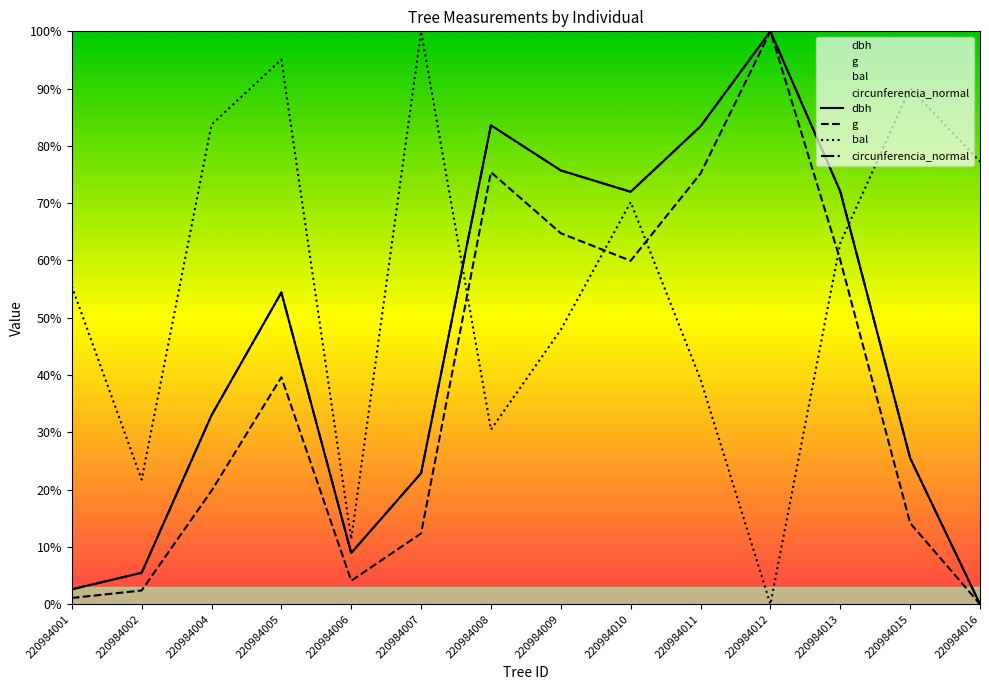

At 220984005, list the series in order from smallest to largest.

g, circunferencia_normal, dbh, bal